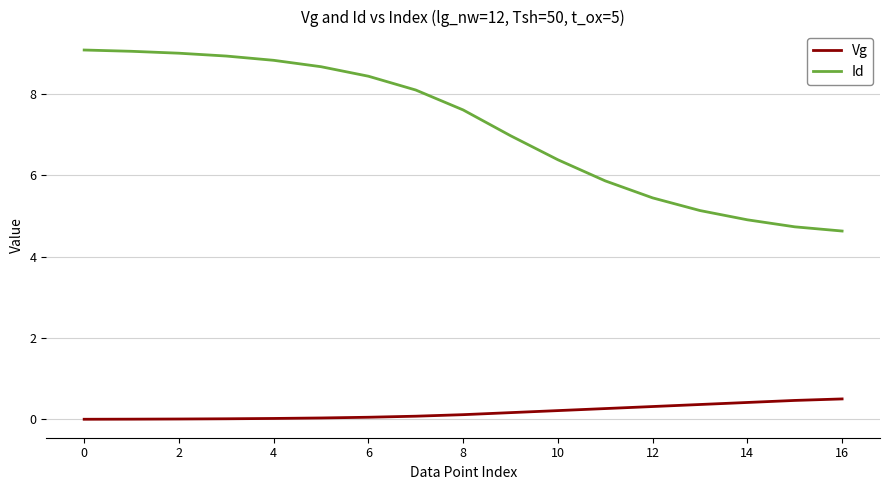

List the series in order of their overall mean, highest first.

Id, Vg